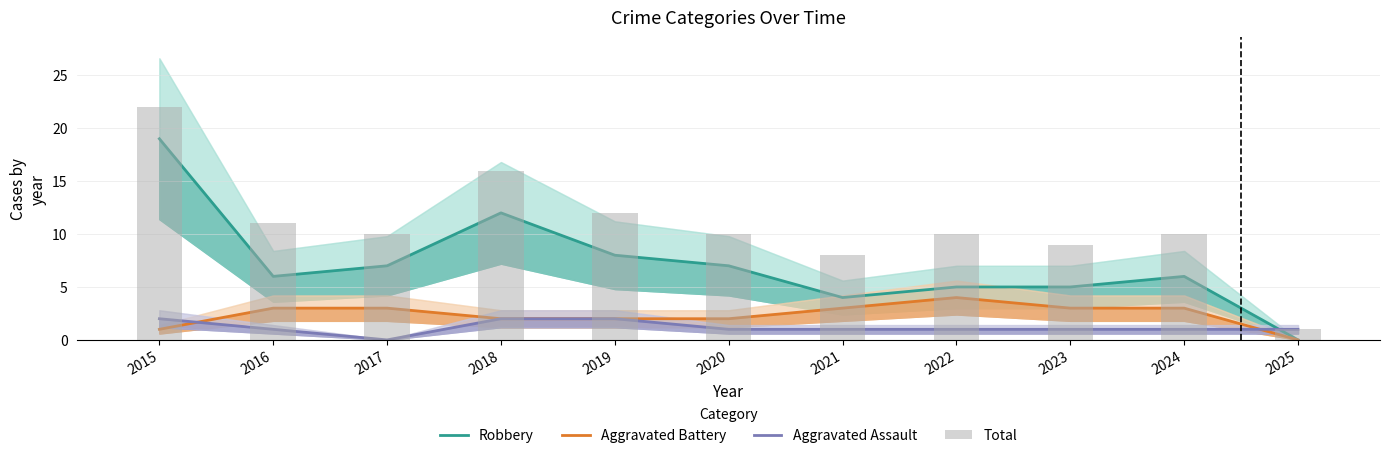

At which label does Aggravated Assault reach its minimum?

2017